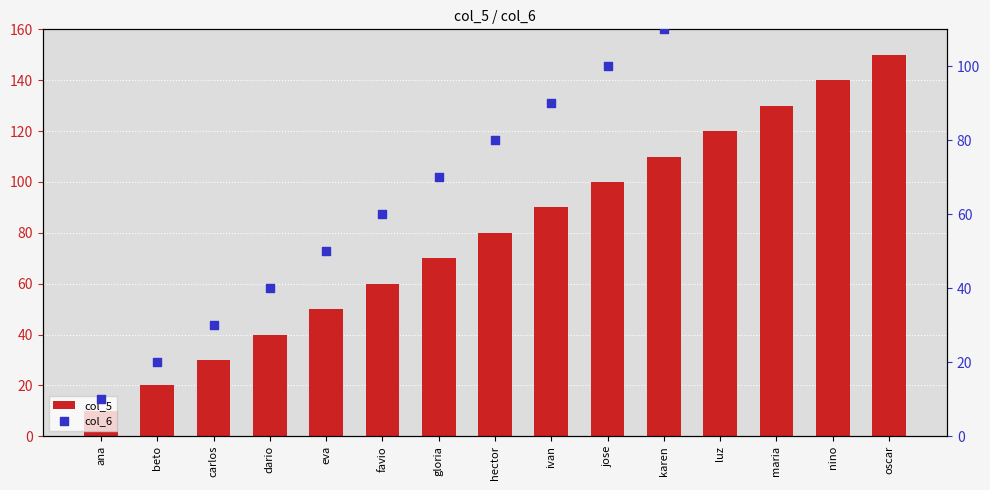

At how many categories does at least one series exceed 69?

9